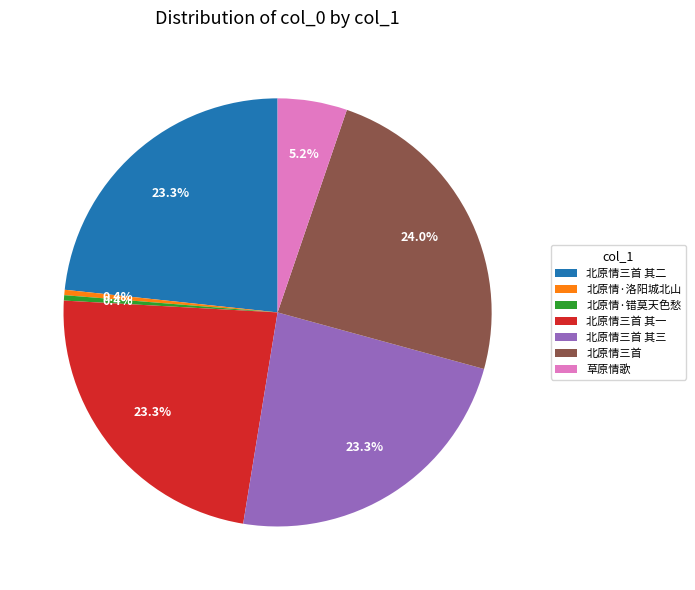

To the nearest percent, what portion does 北原情三首 其一 represent?

23%